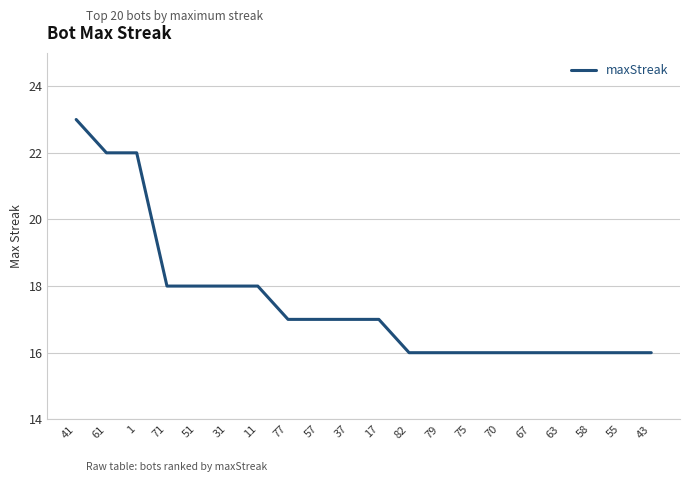

The value at 79 is 16. True or false?

True